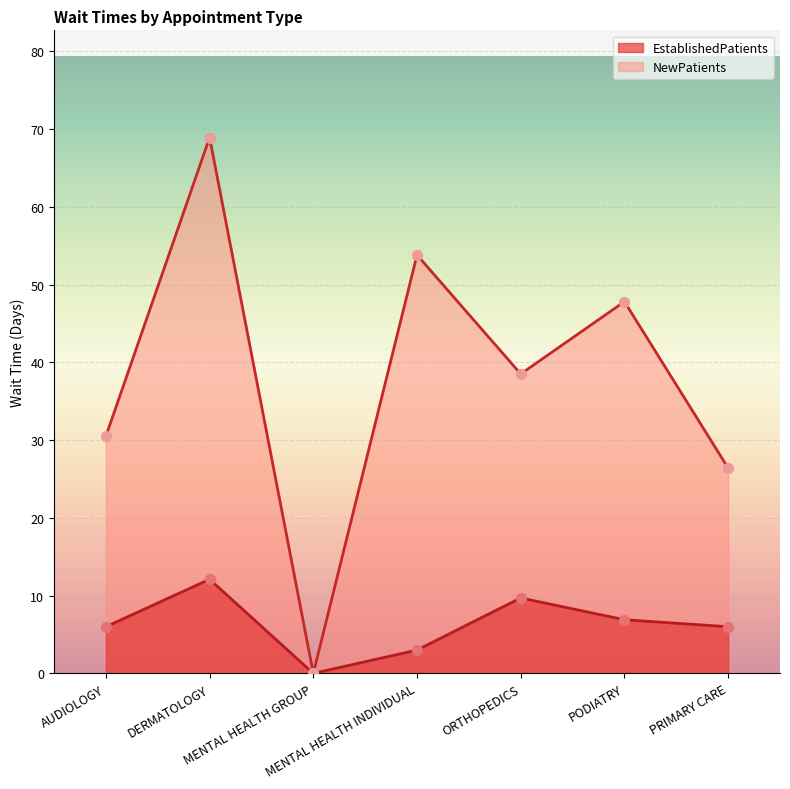

What is the total value across all series at AUDIOLOGY?

36.5